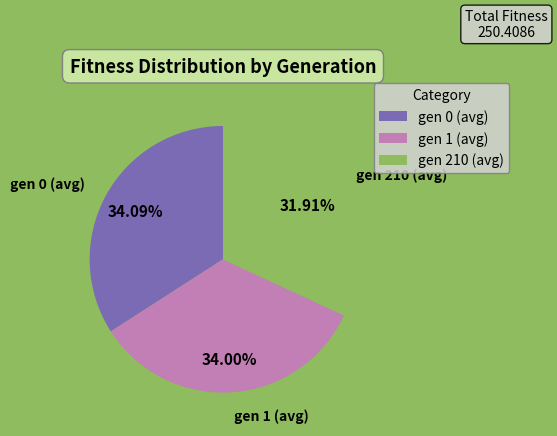

Is it true that gen 0 (avg) is 46% of the pie?

False